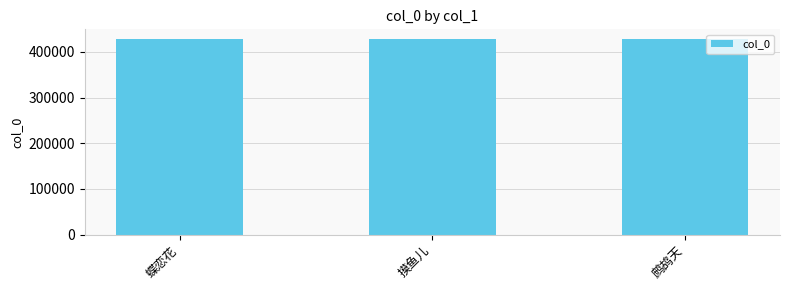

Read the value at 鹧鸪天, to the nearest 50.

428050